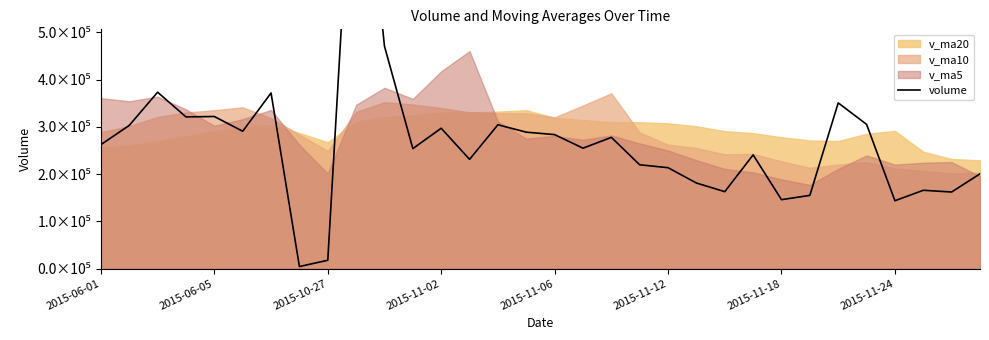

Reading left to right, extract all data points from this chart.

262273.6	303085.2	373317.8	321040.3	321881.5	290623.7	371683.1	4176.0	17478.0	1049391.4	470612.5	253903.4	297034.2	231121.0	304394.8	288693.1	283537.3	254795.7	277668.2	219617.9	213495.8	181028.0	162729.5	240635.0	145782.3	154865.8	350716.8	305249.5	143548.8	165658.6	161990.6	200518.4